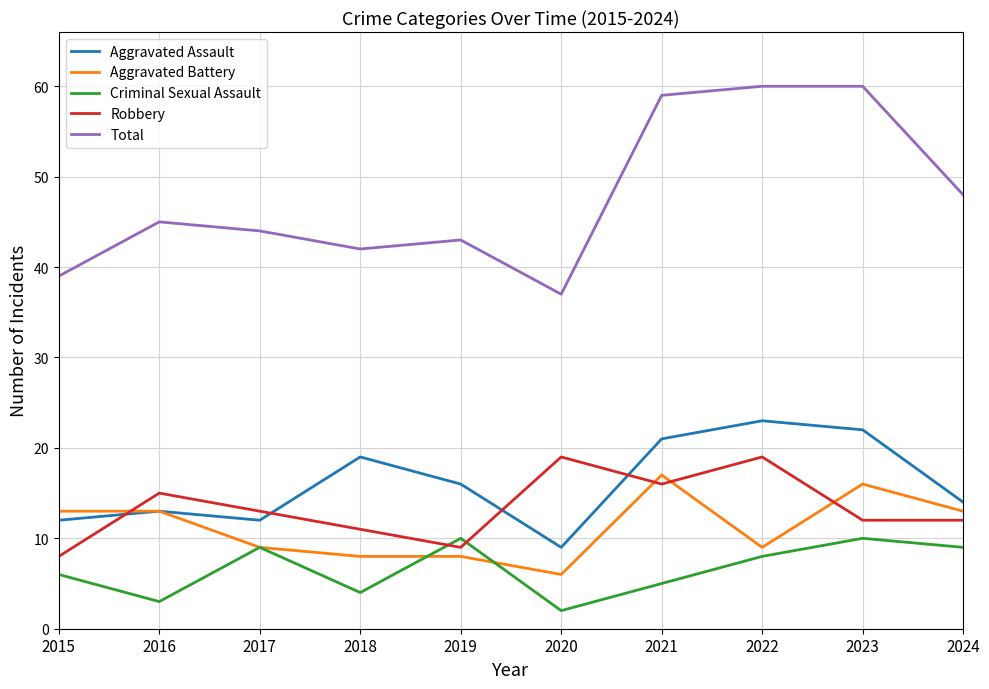

The value of Aggravated Assault at 2024 is 14. True or false?

True